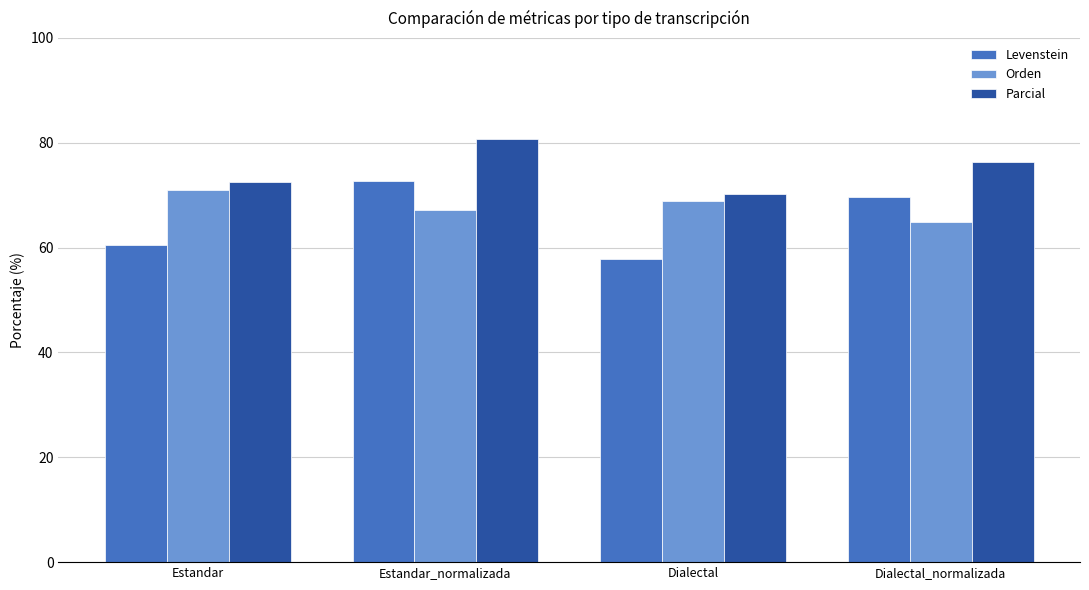

What is the maximum value shown in the chart?

80.7